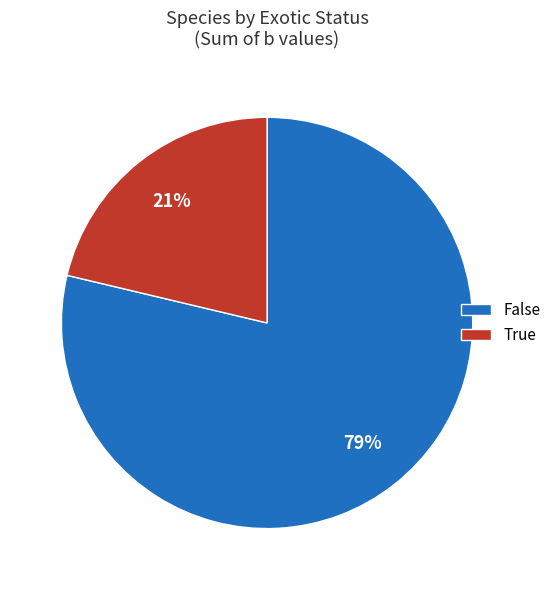

Rank the categories by value from highest to lowest.

False, True